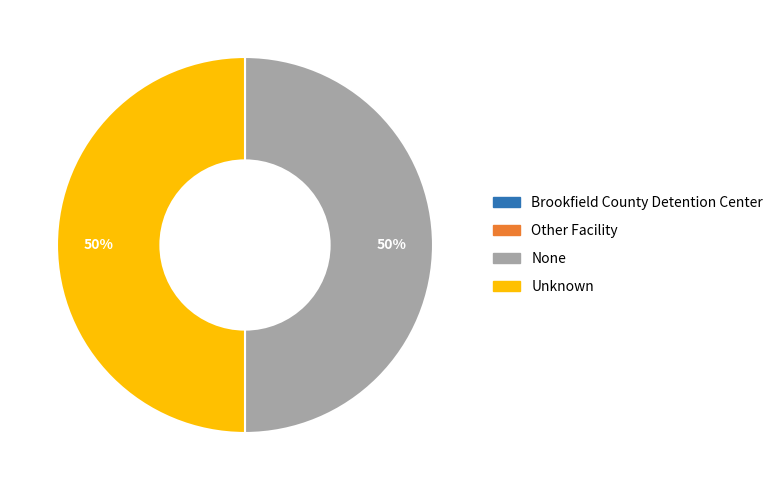

Is it true that Unknown is 43% of the pie?

False